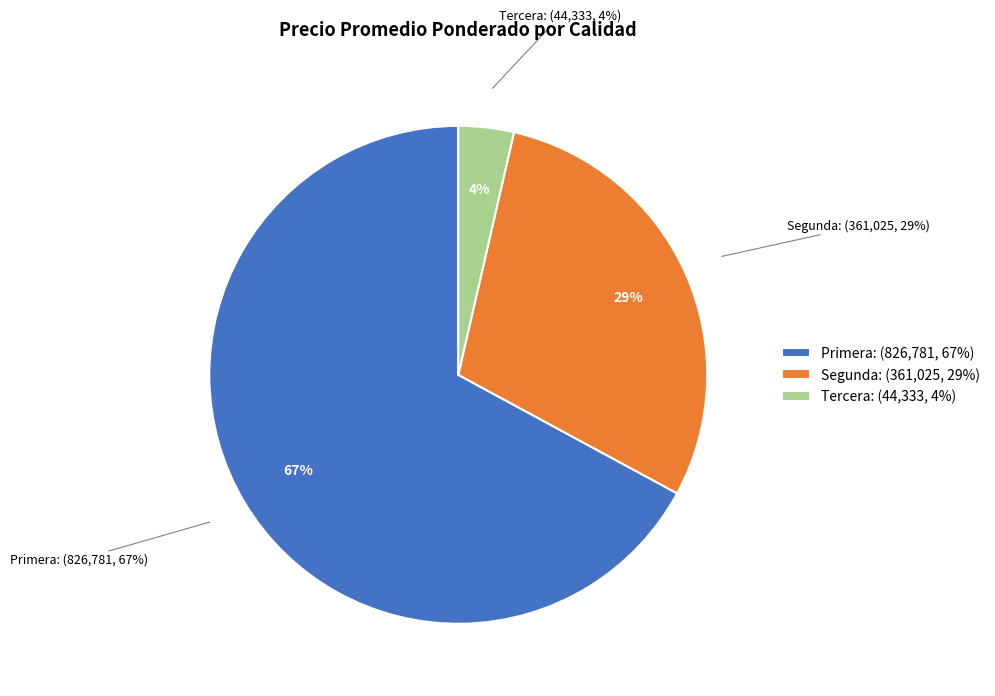

Does any single category account for the majority?

No